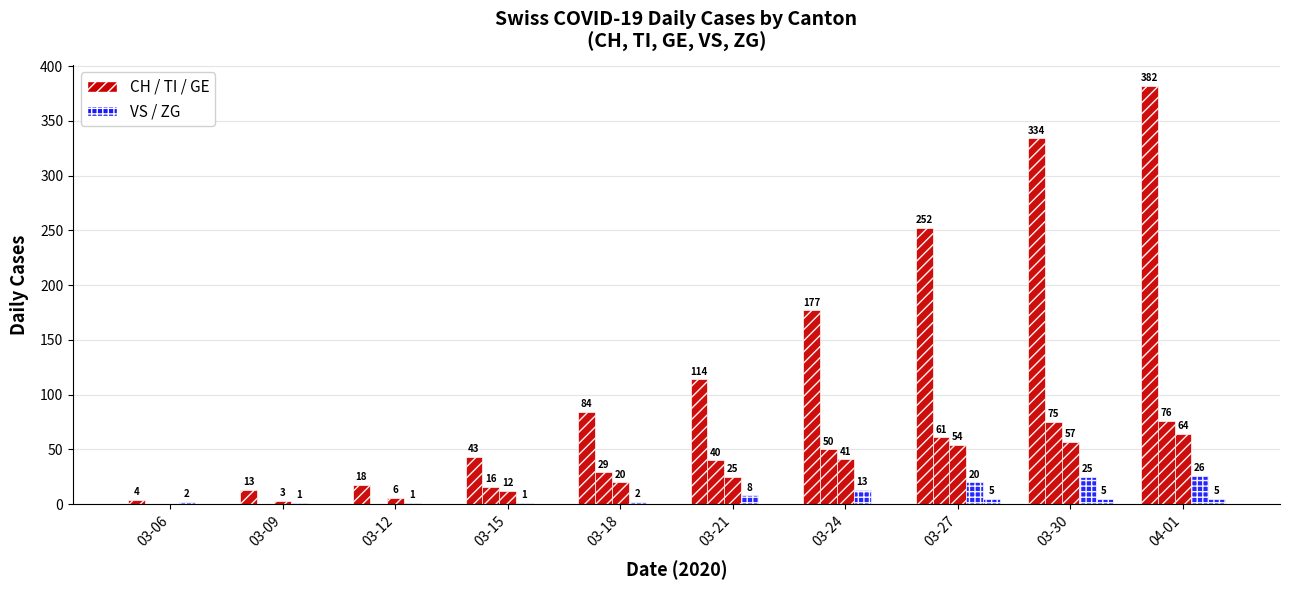

What position from the left is 03-30?

9